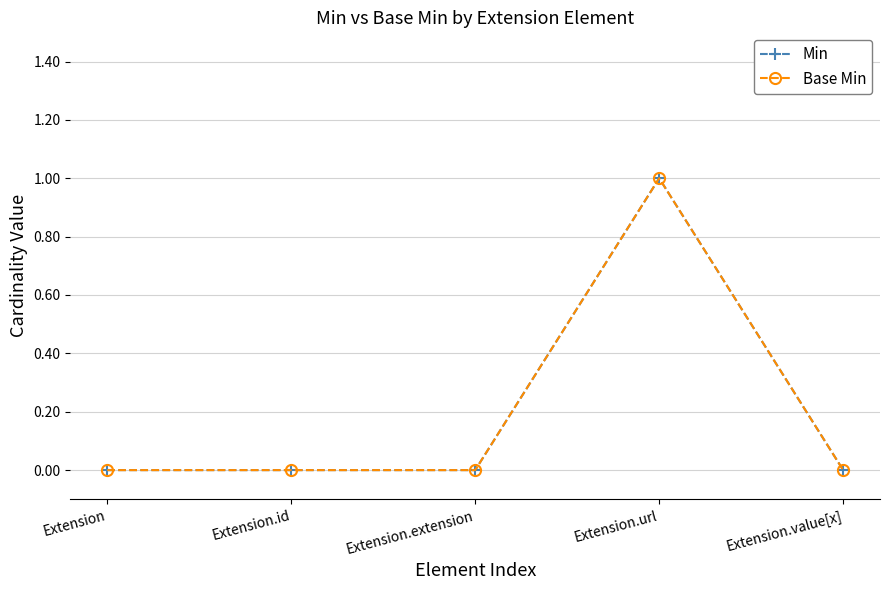

How many lines are shown in the chart?

2